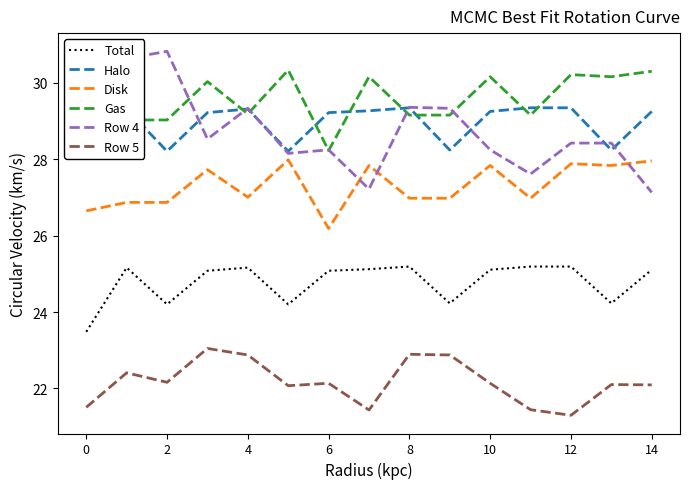

True or false: Halo and Row 5 intersect in this chart.

False